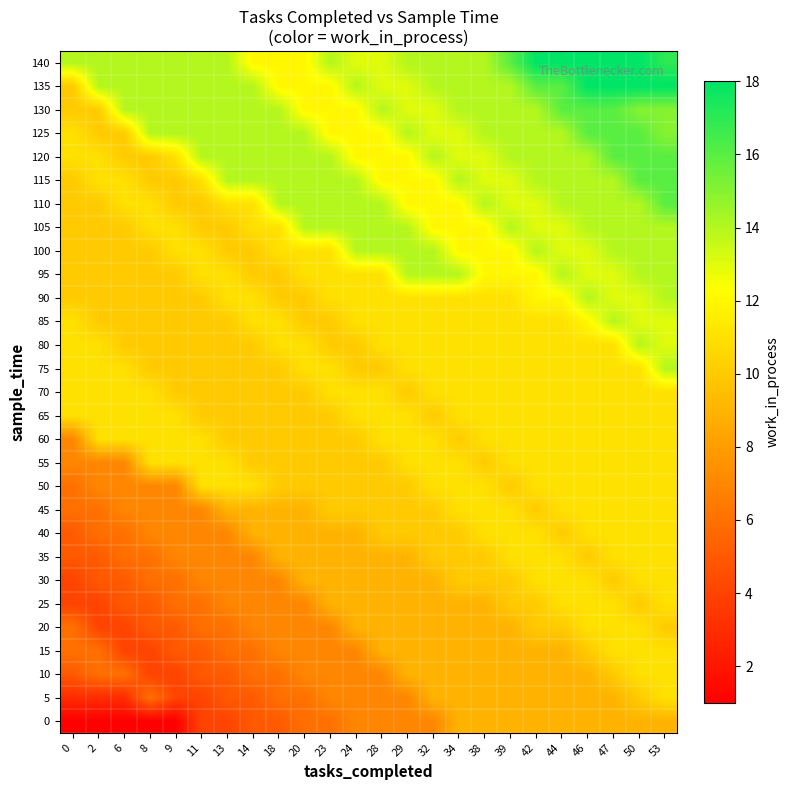

At which category is the sum across all series the highest?

53